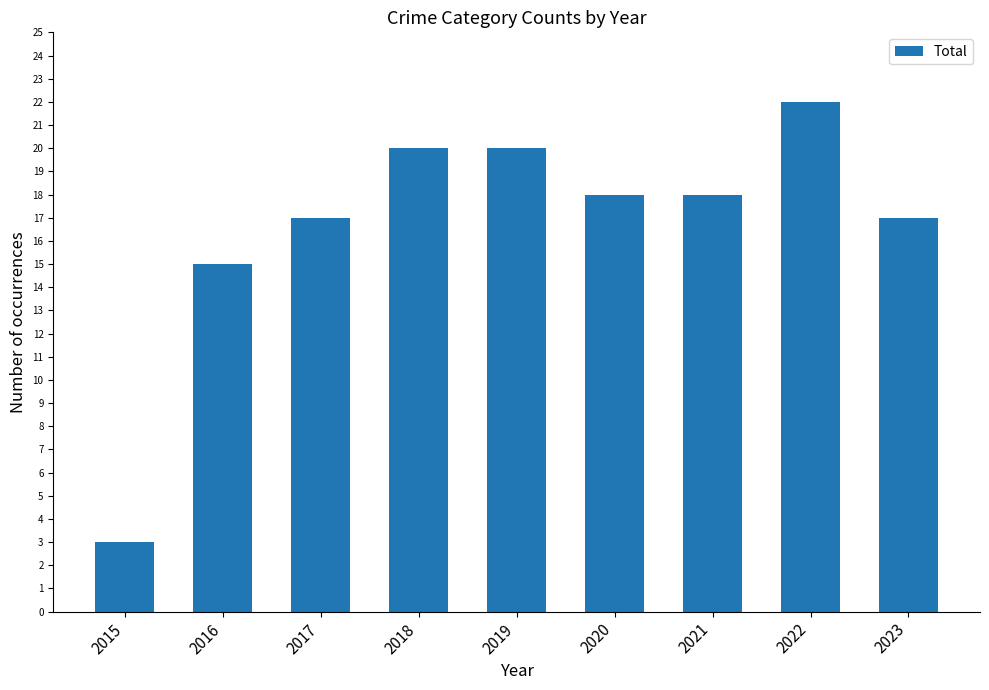

Reading left to right, list all the values displayed in this chart.

3	15	17	20	20	18	18	22	17